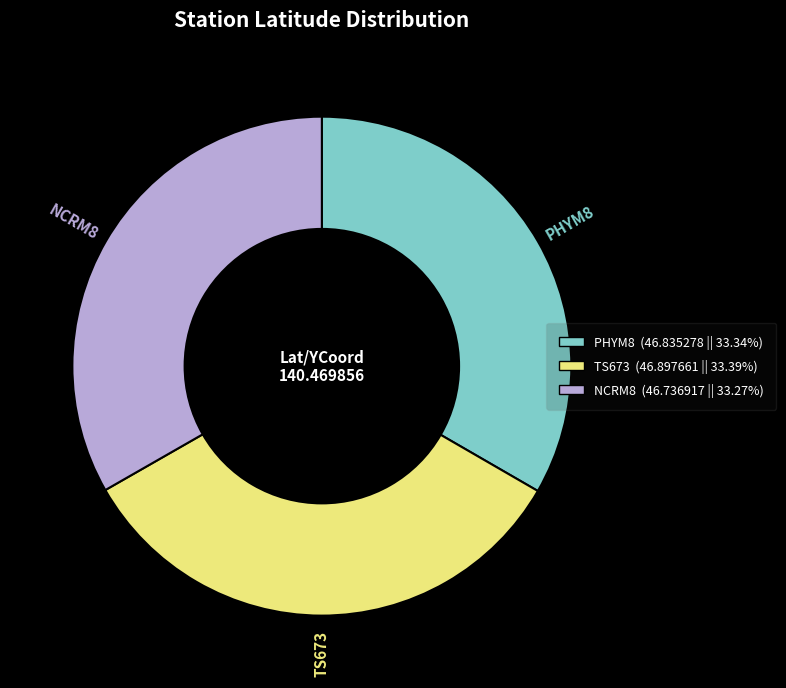

True or false: TS673 accounts for 33% of the total.

True